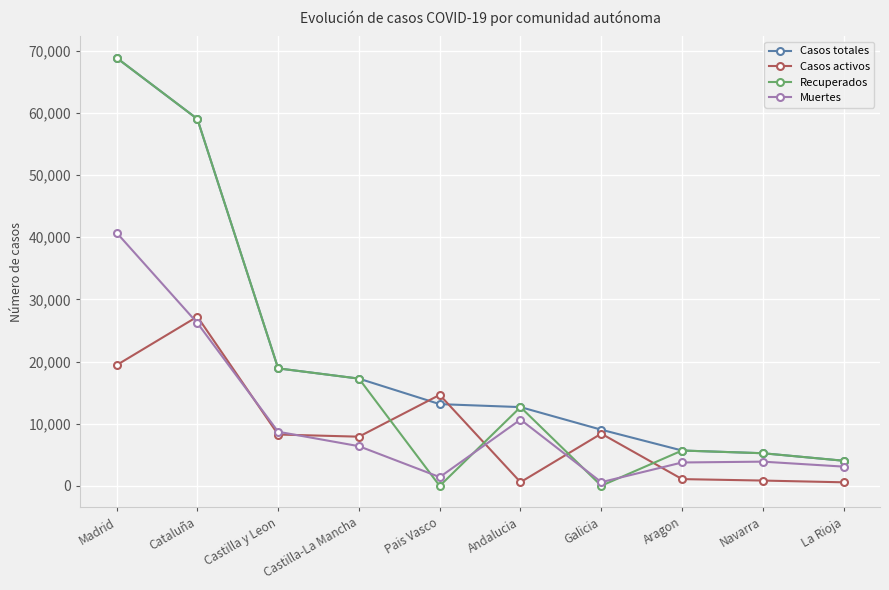

What is the difference between the highest and lowest values at Castilla-La Mancha?

10867